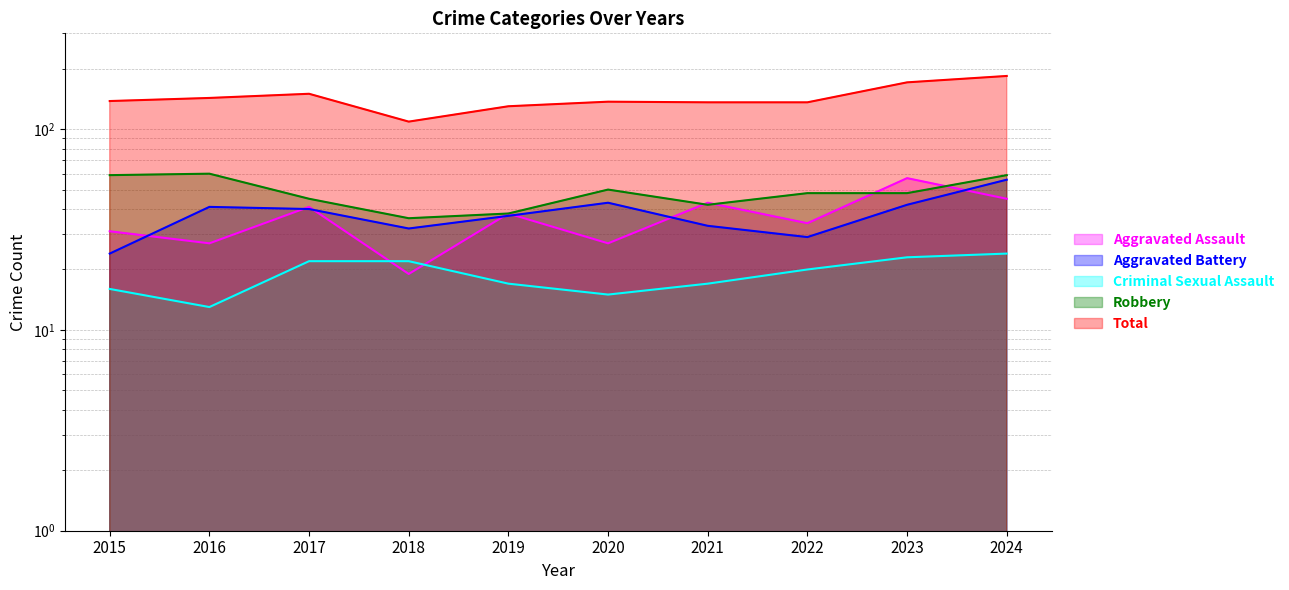

What is the total value across all series at 2024?

368